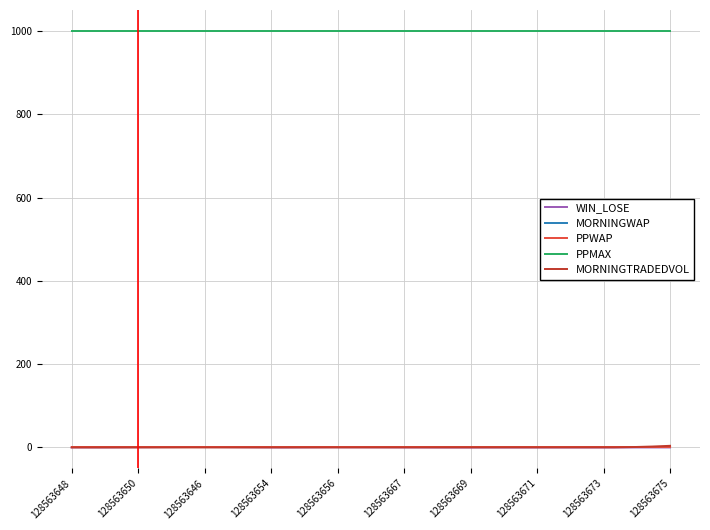

After their last crossing, which series has the higher values: MORNINGWAP or MORNINGTRADEDVOL?

MORNINGTRADEDVOL